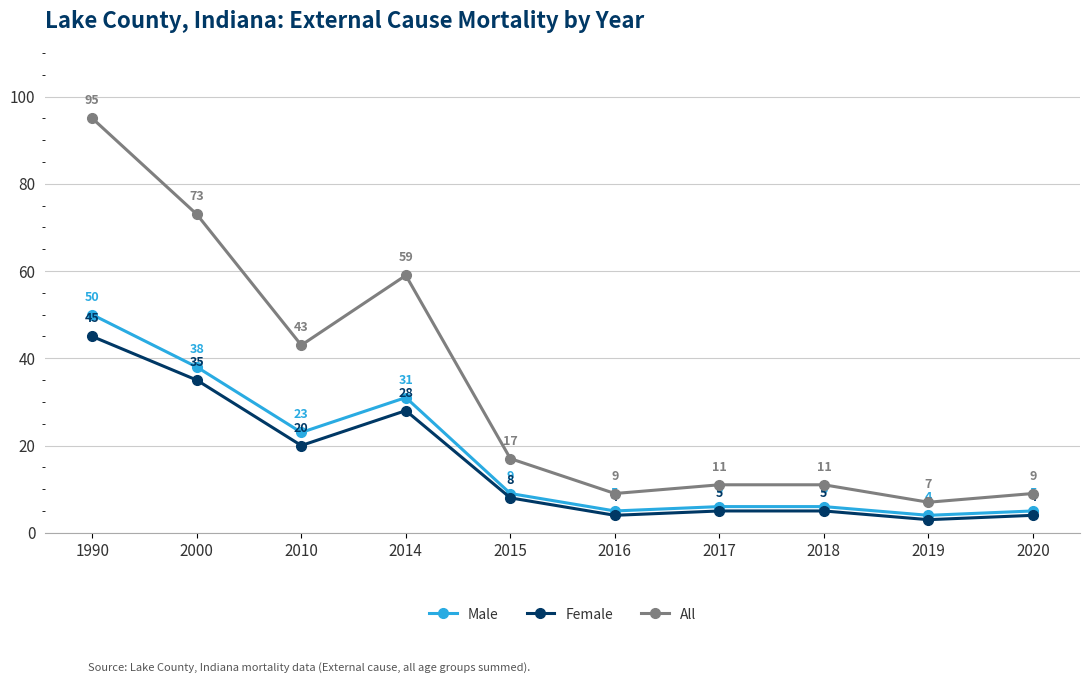

At which label does All first exceed 17?

1990